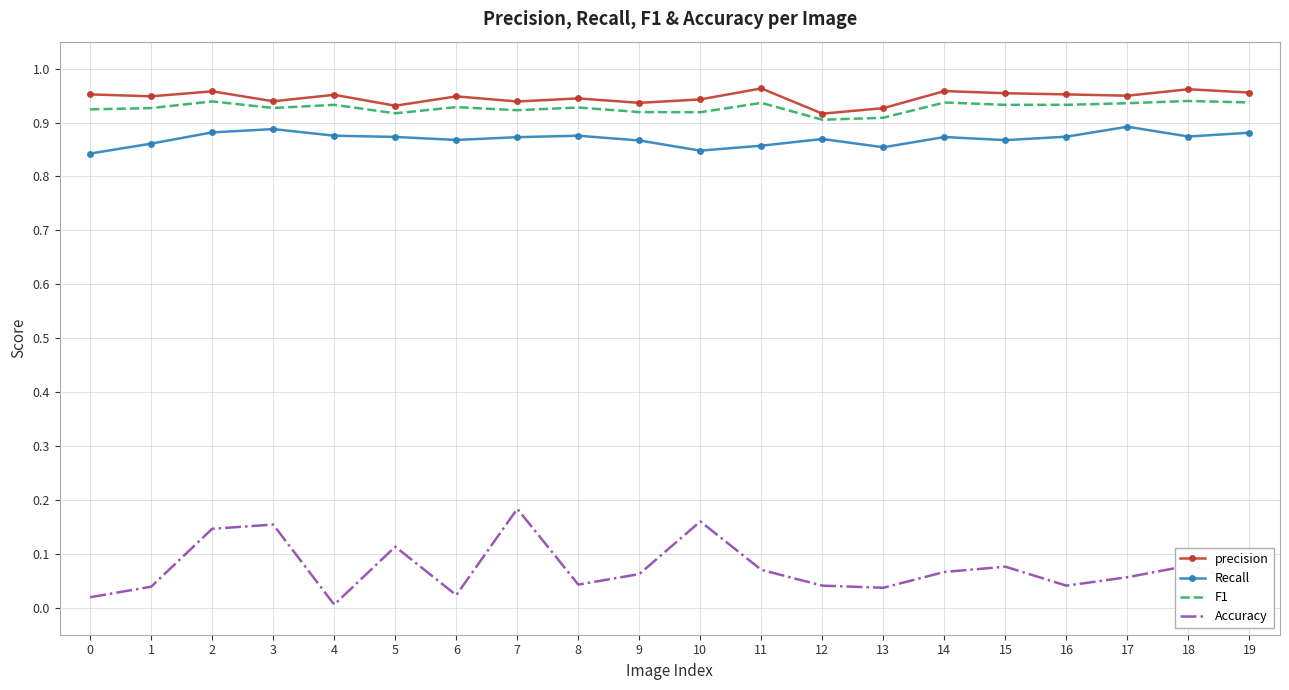

True or false: precision has a value of 1.4 at 1.

False